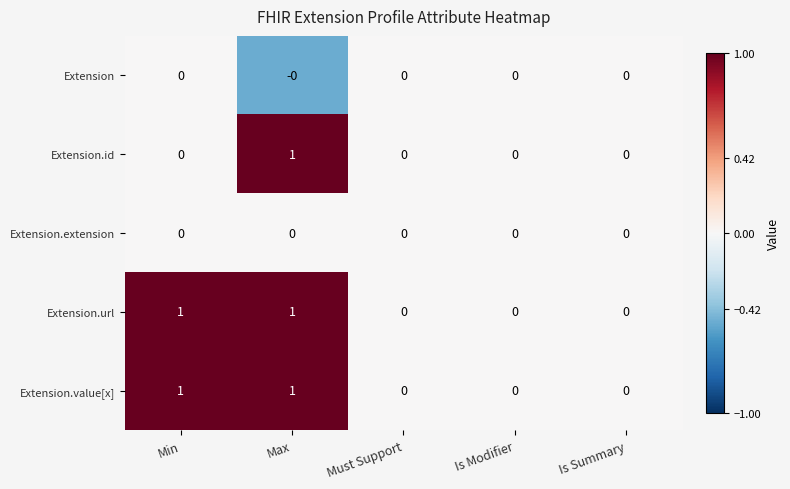

At which category is the sum across all series the highest?

Max